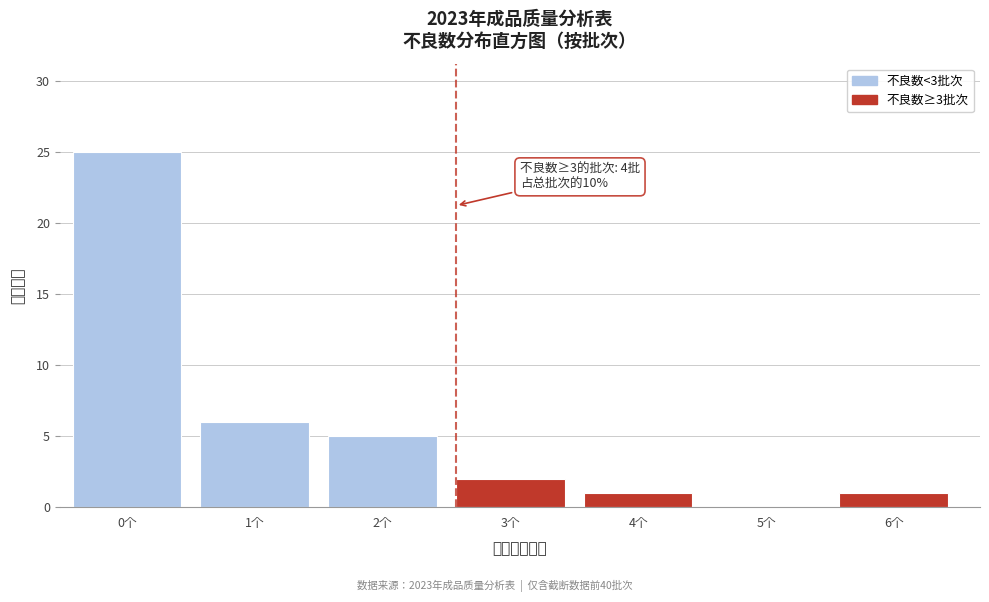

Reading left to right, extract all data points from this chart.

0个=25	1个=6	2个=5	3个=2	4个=1	5个=0	6个=1